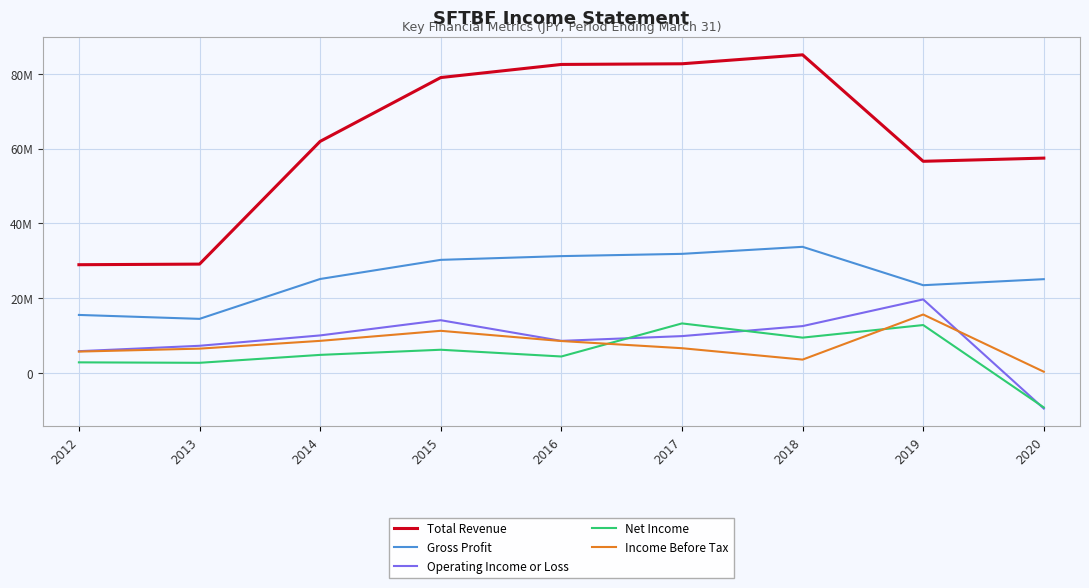

Which series has the largest total across all categories?

Total Revenue